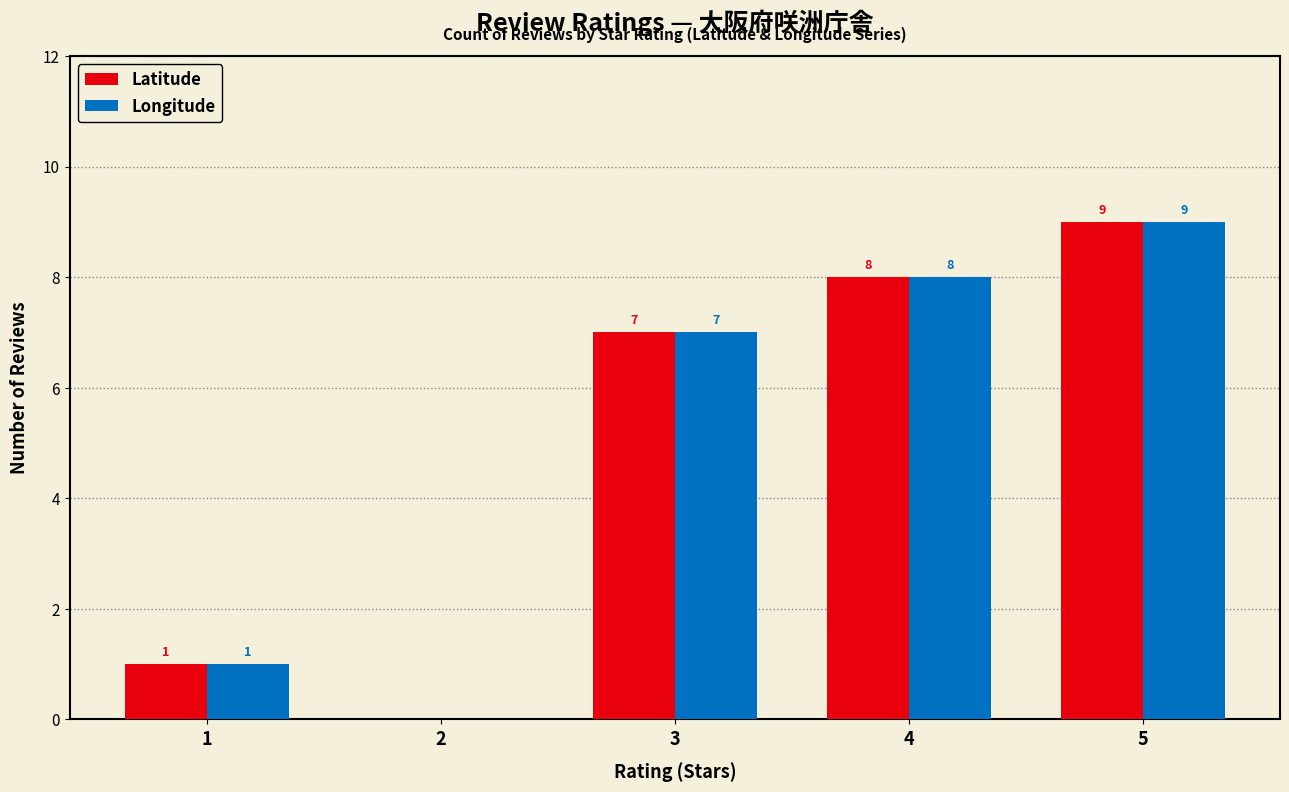

What is the highest value of the Longitude series?

9